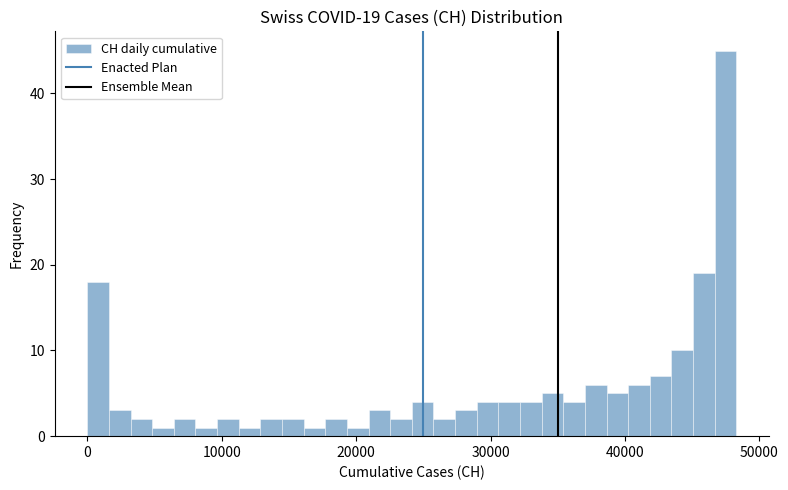

Around what value on the x-axis is the tallest bar? Give the approximate position of its centre, as read against the axis.

47000